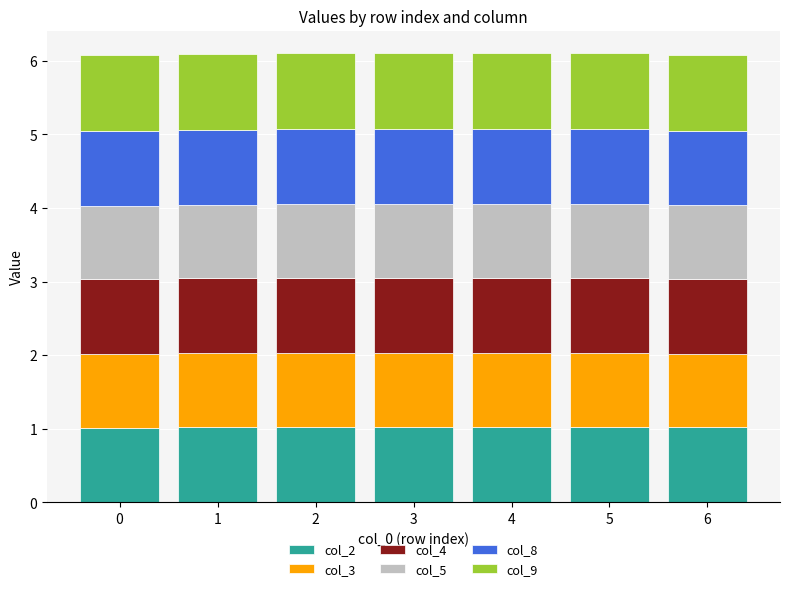

What is the total value across all series at 0?

6.1